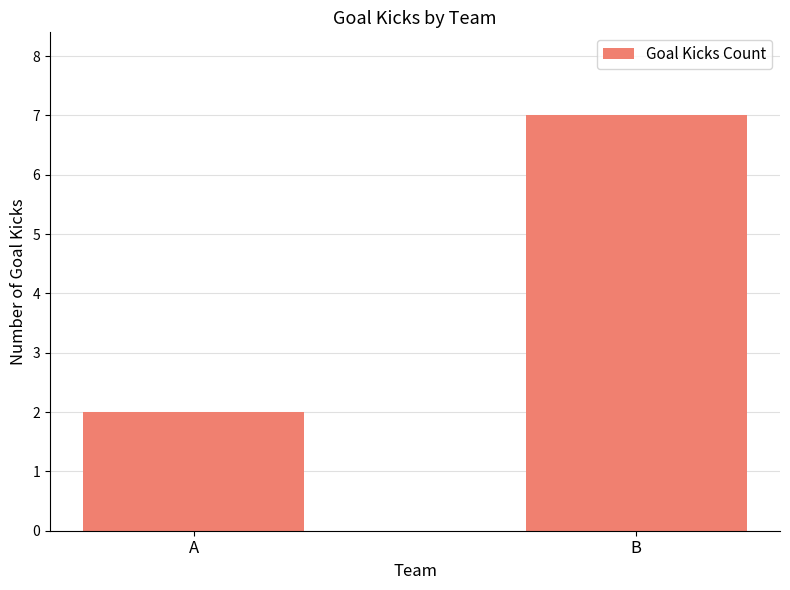

What is the sum of the values at B and A?

9